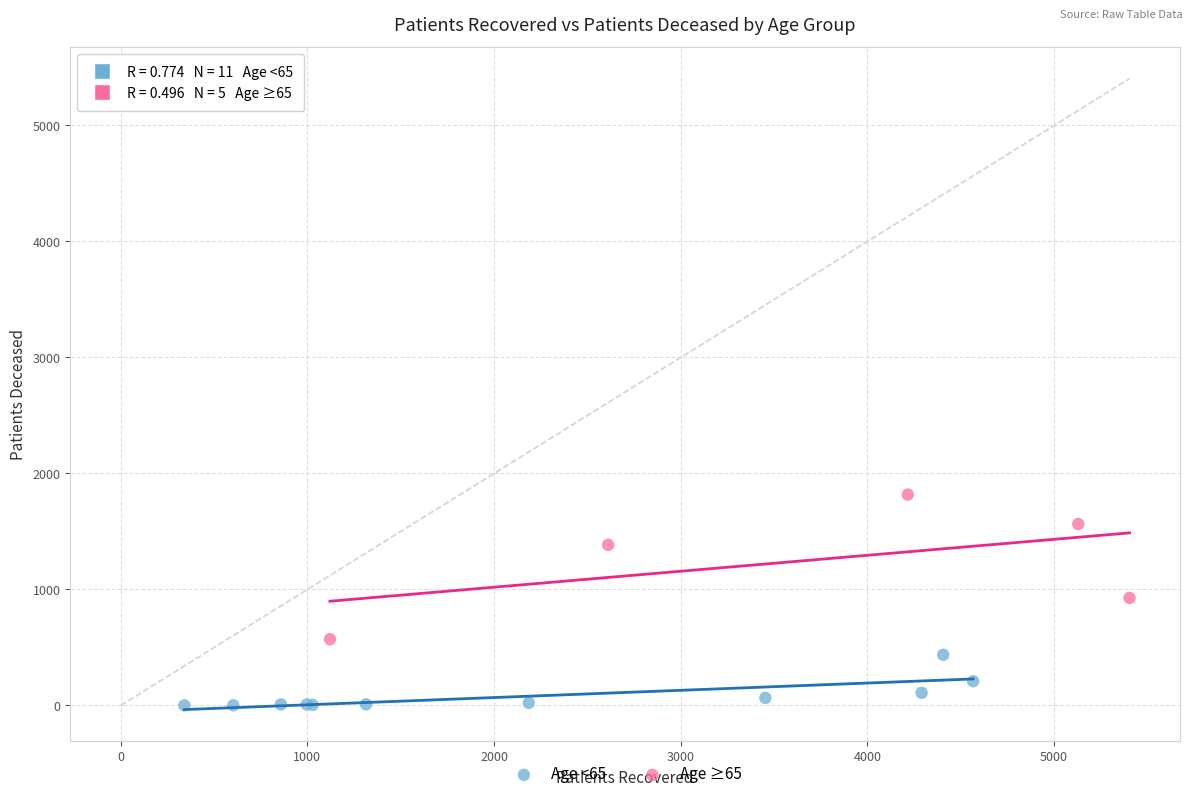

Which series contains the lowest Y value?

Age <65